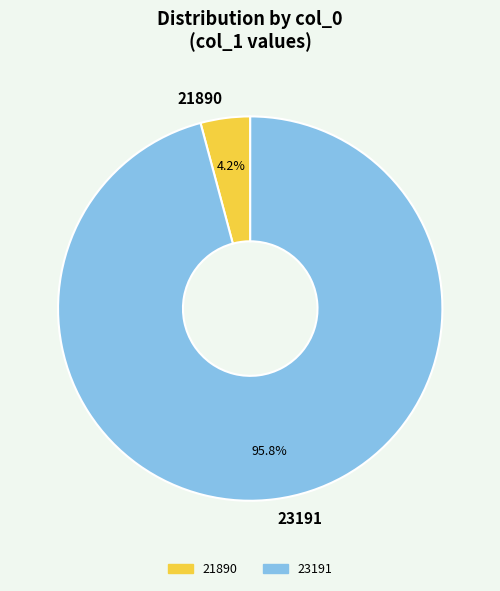

What is the smallest slice in the pie chart?

21890